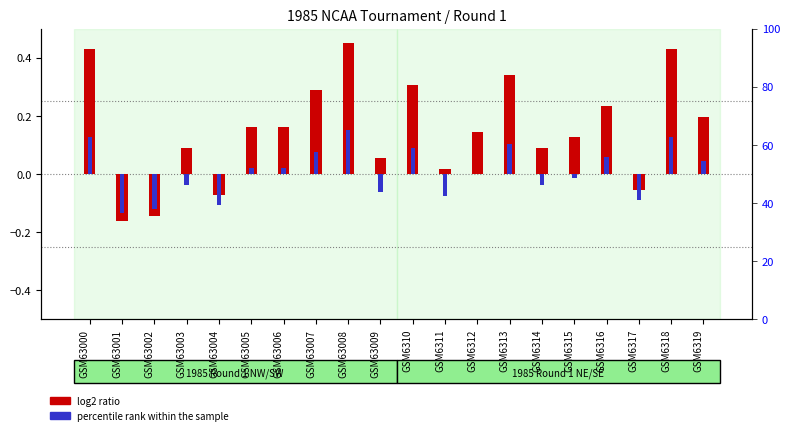

What are all the series names shown in the legend?

log2 ratio, percentile rank within the sample